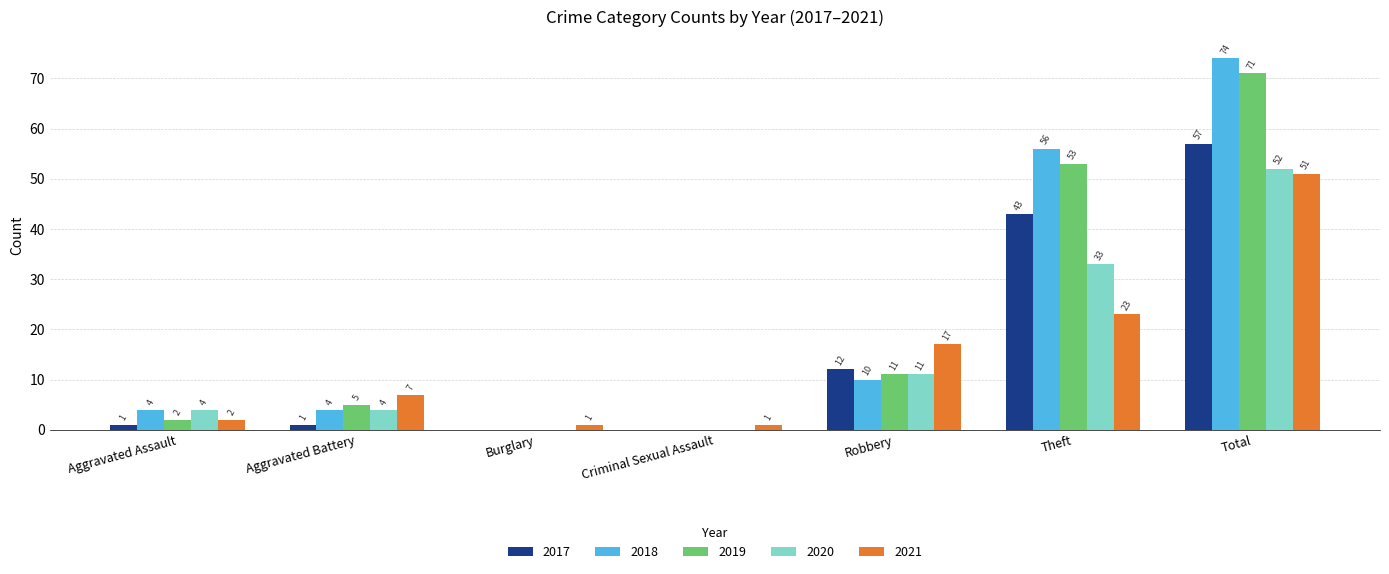

Are the bars grouped side by side (vs. stacked)?

Yes